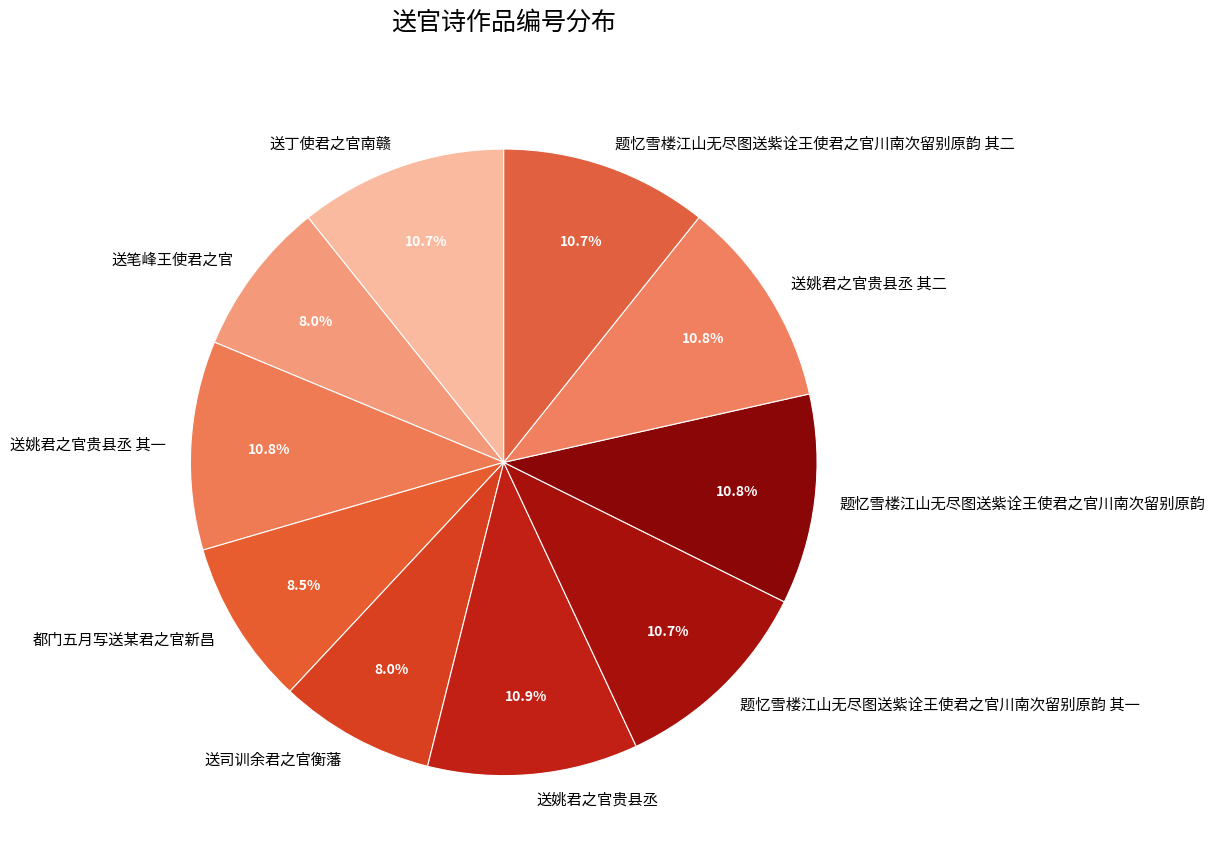

To the nearest percent, what portion does 题忆雪楼江山无尽图送紫诠王使君之官川南次留别原韵 其一 represent?

11%